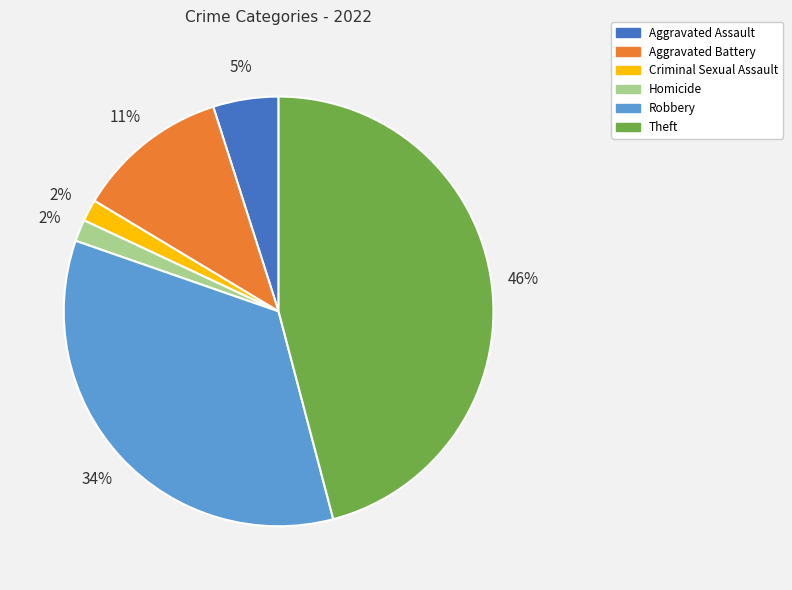

True or false: Aggravated Assault accounts for 5% of the total.

True